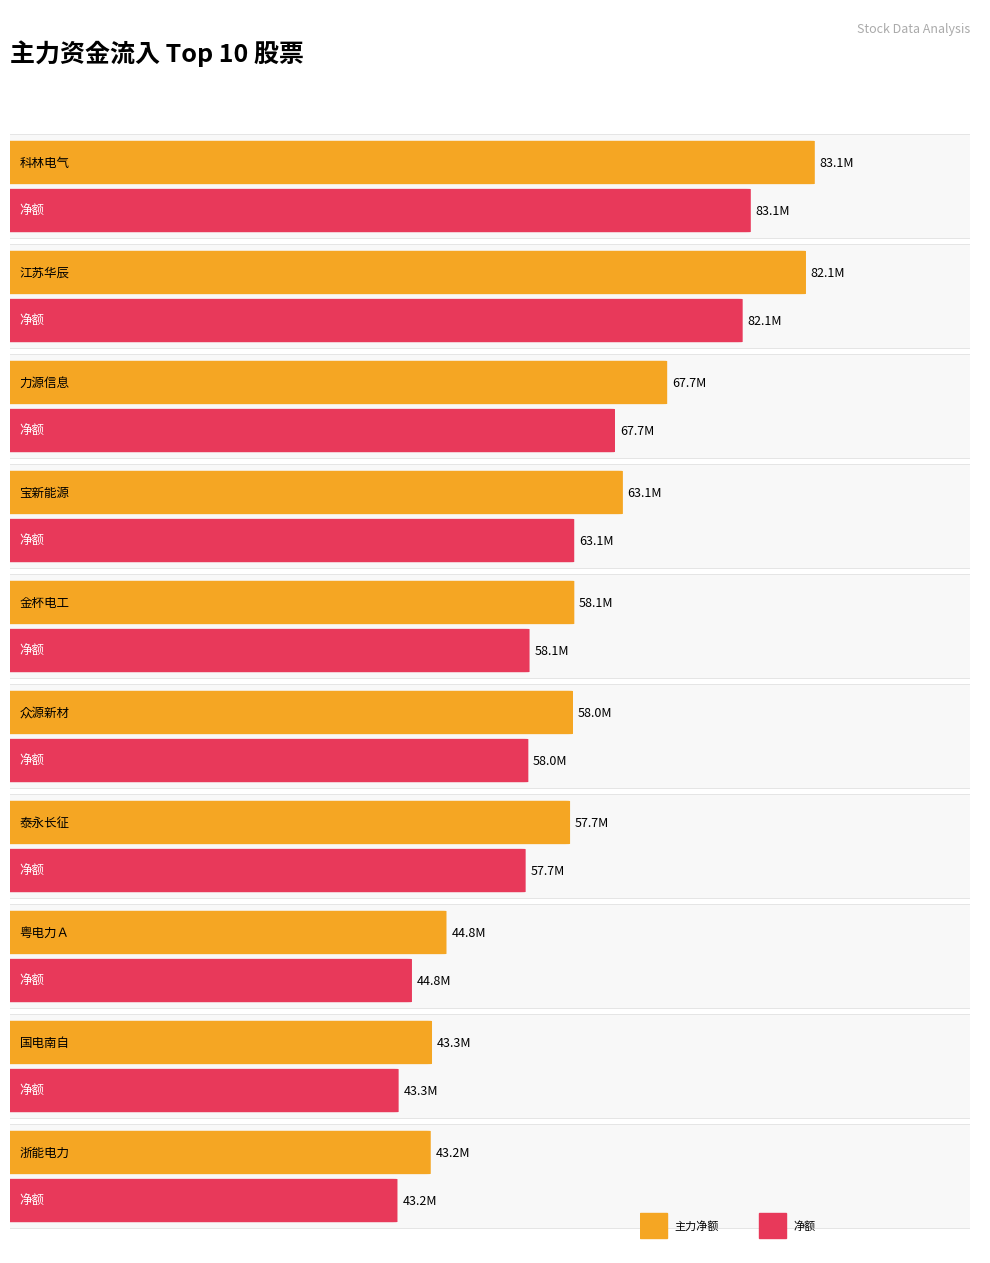

Is it true that 净额 equals 113384328 at 宝新能源?

False